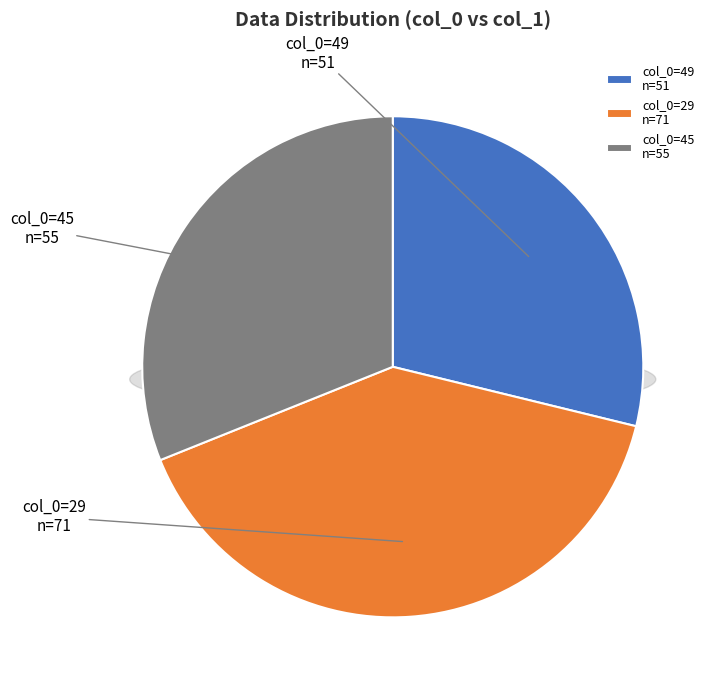

How many segments does this pie chart have?

3